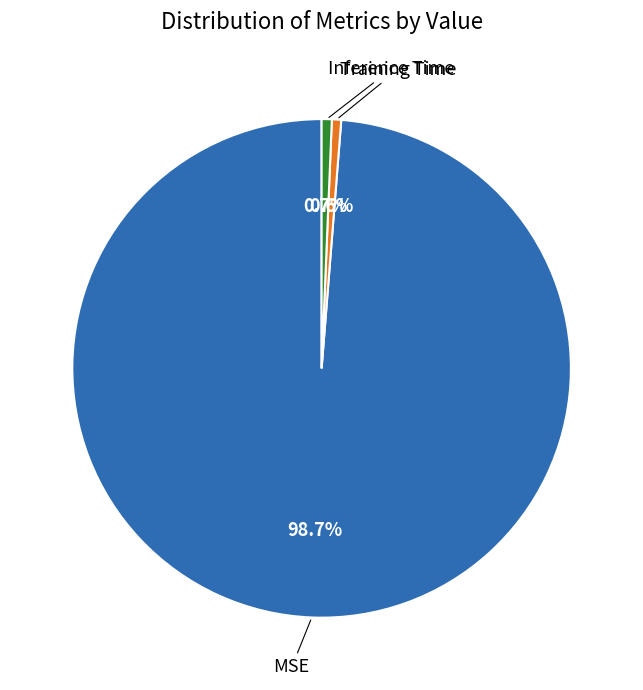

What is the largest slice in the pie chart?

MSE